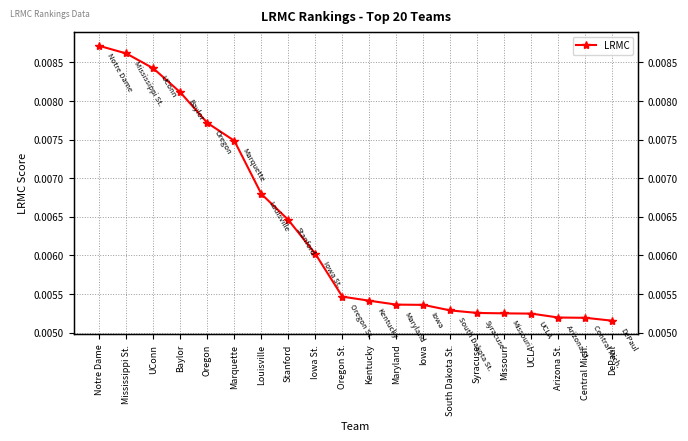

True or false: the data has more than 2 interior local peaks.

False